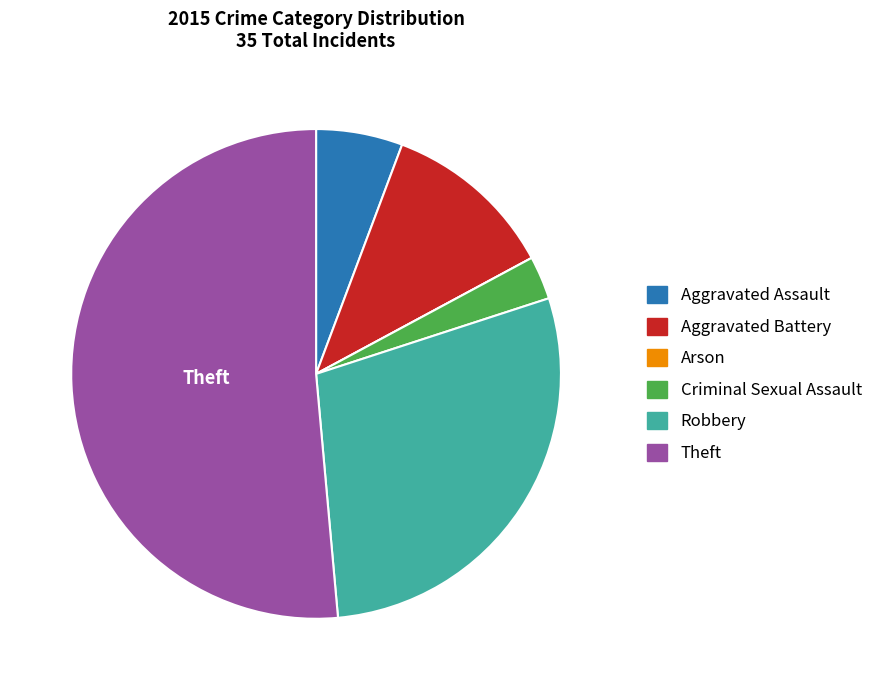

True or false: Theft accounts for 51% of the total.

True